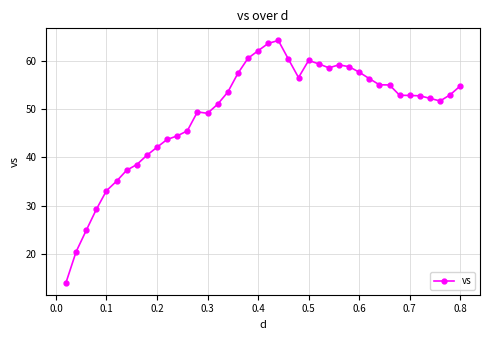

Does the chart display data point markers on the line(s)?

Yes